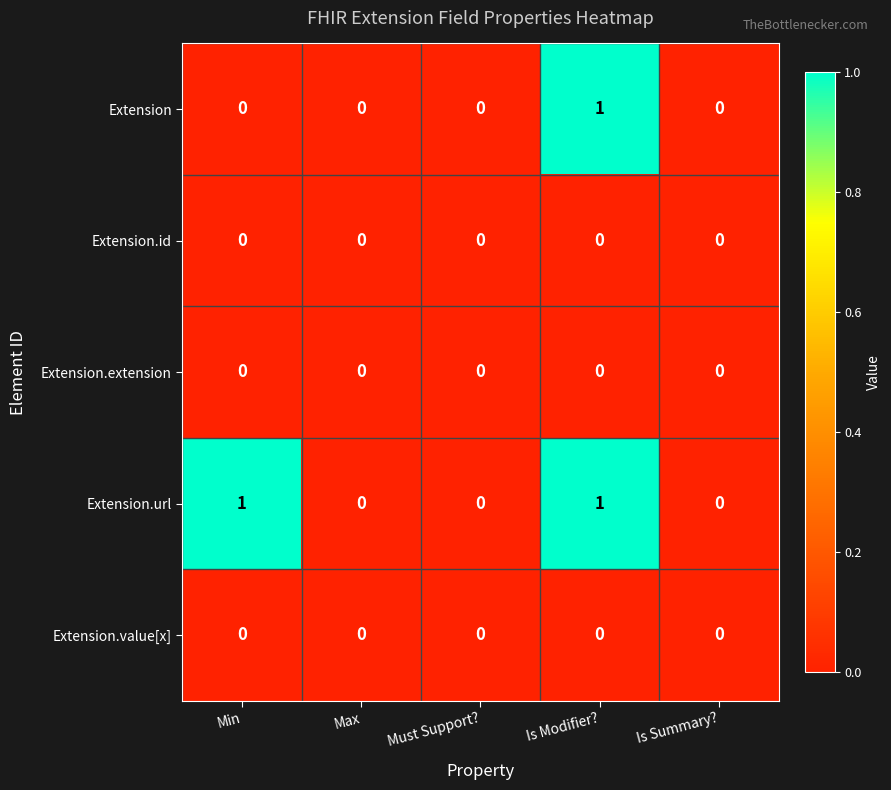

Which series has the largest total across all categories?

Extension.url